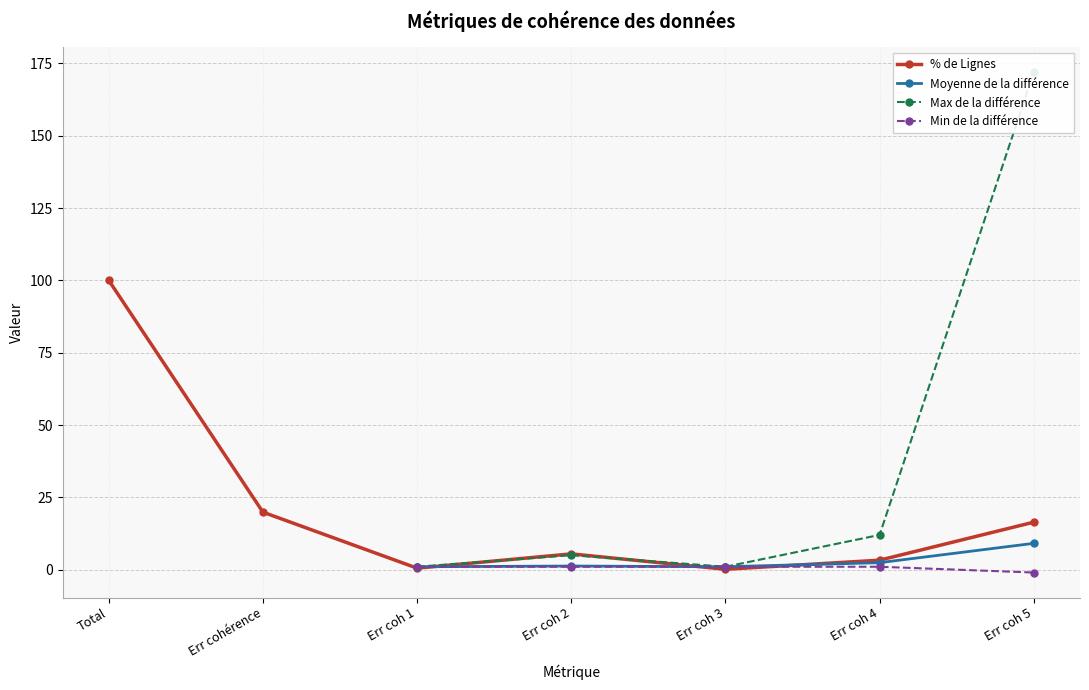

True or false: Moyenne de la différence and Max de la différence cross at least once.

False